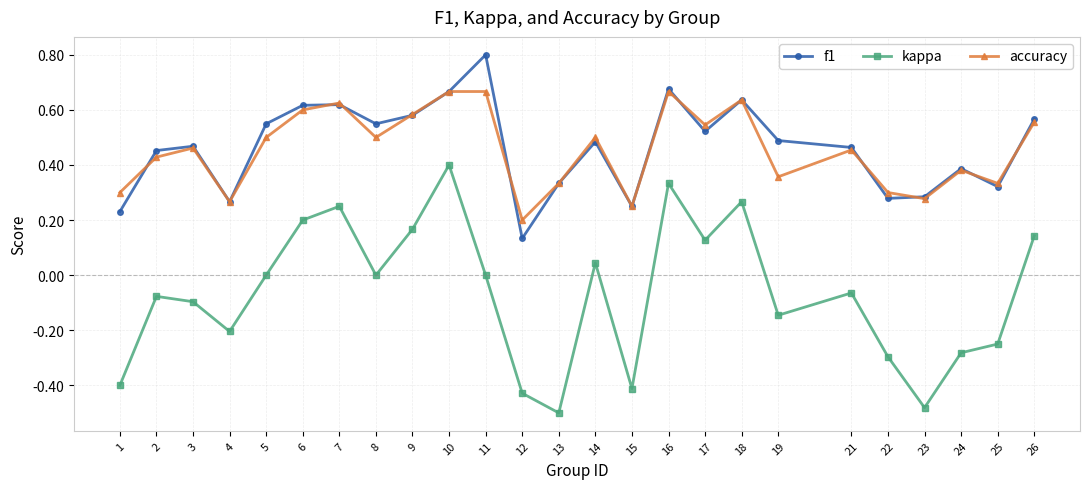

True or false: kappa has a value of 0.0 at 11.

True